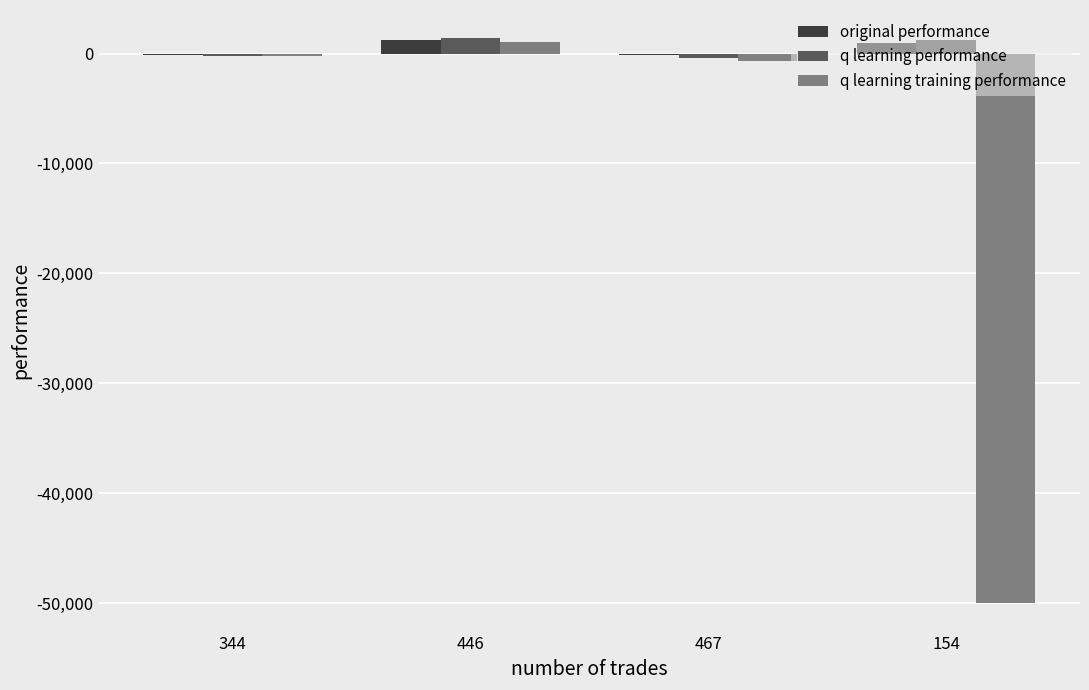

Is the value of original performance at 344 greater than the value of q learning performance at 446?

No